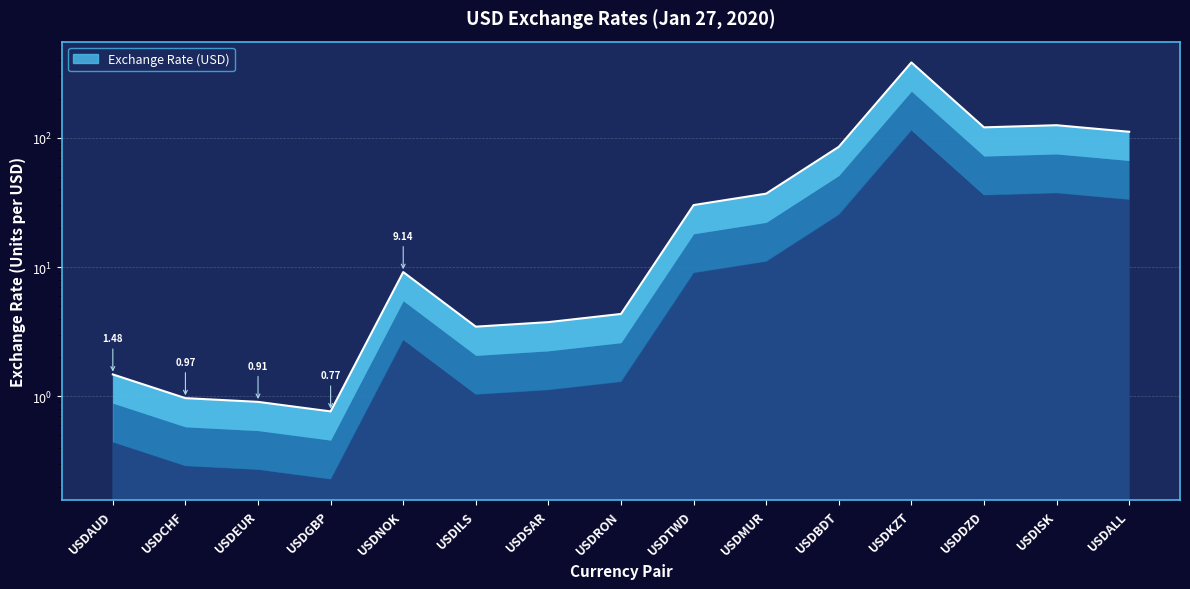

How many points are higher than both their immediate neighbors (excluding endpoints)?

3